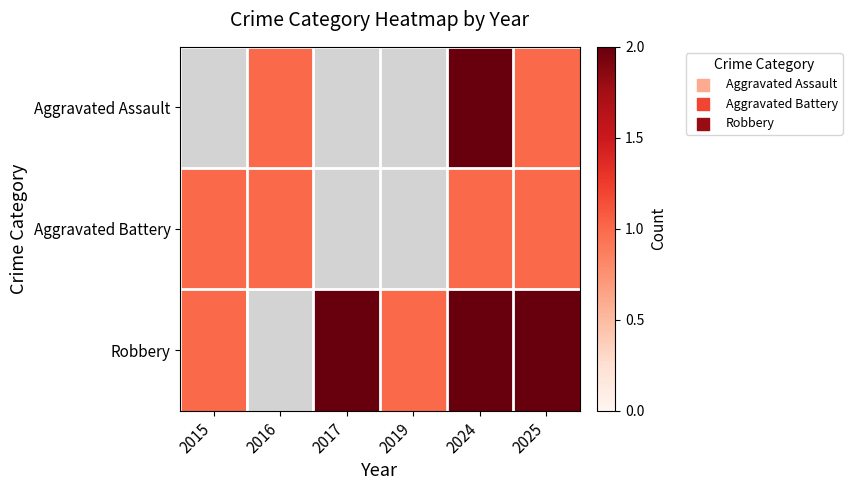

Where is Robbery nearest to the value 1?

2015